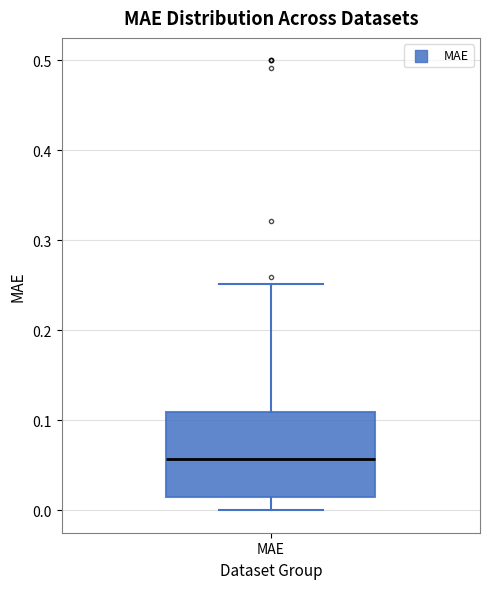

Transcribe this box plot: give where the median line is, the range the box spans, and where the two whiskers end, as read against the y-axis. The values are not printed on the chart, so give them approximately, as read against the axis.

median 0.06, box 0.01 to 0.11, whiskers 0.00 to 0.25